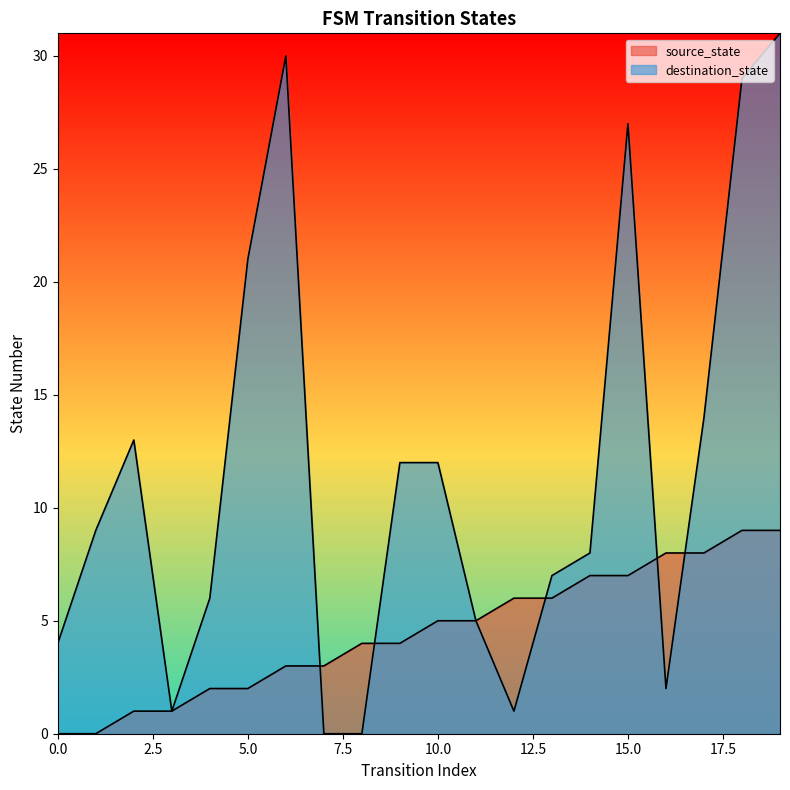

Count the number of categories in the chart.

20